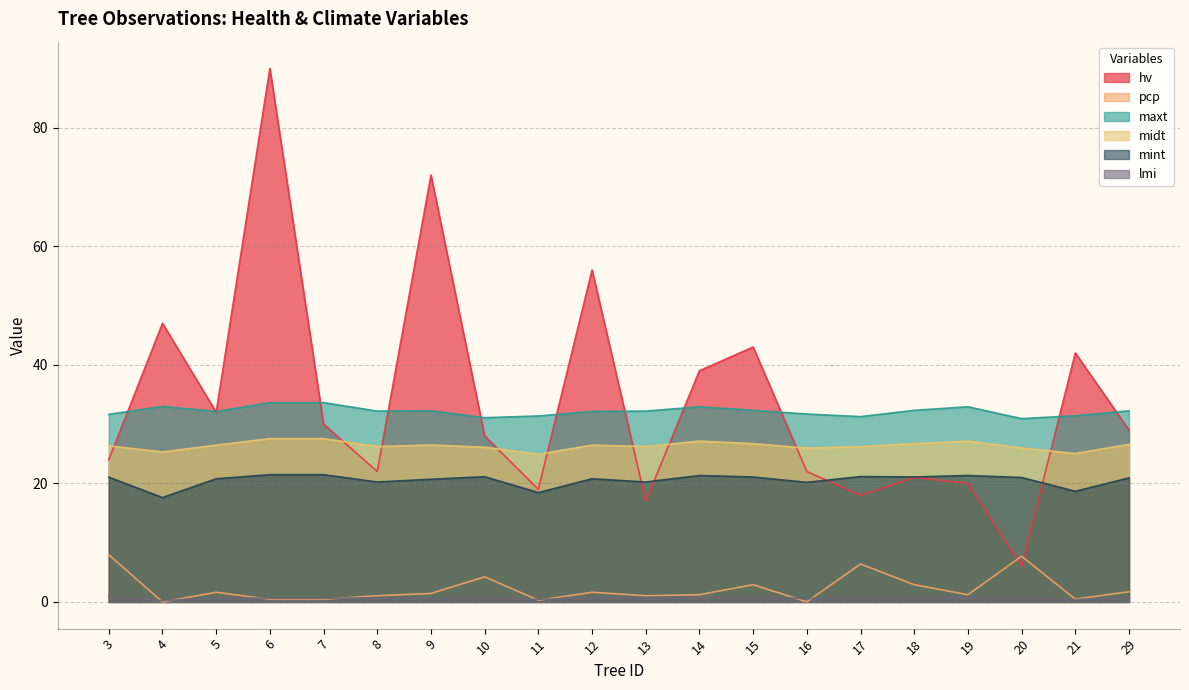

What are all the series names shown in the legend?

hv, pcp, maxt, midt, mint, lmi